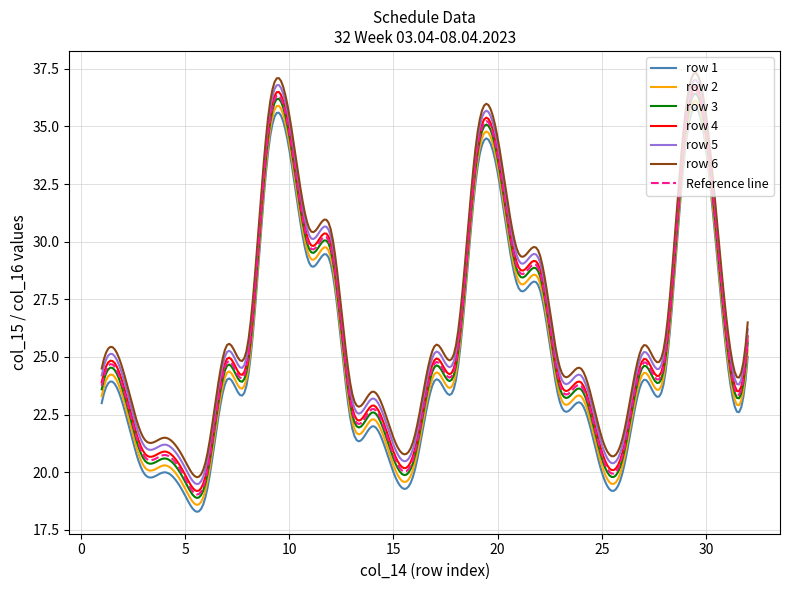

True or false: Reference line and row 6 intersect in this chart.

False